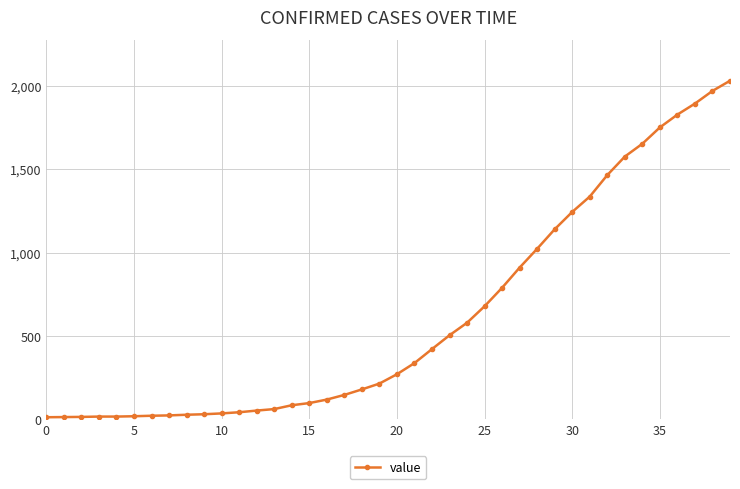

What is the difference between the second highest and second lowest values?

1957